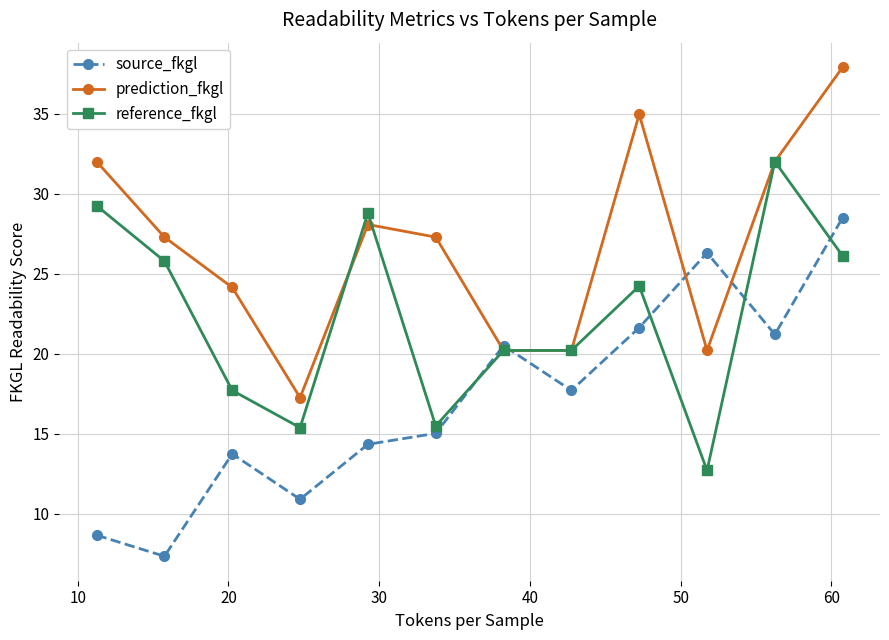

True or false: source_fkgl has more than 1 points higher than both neighbors.

True